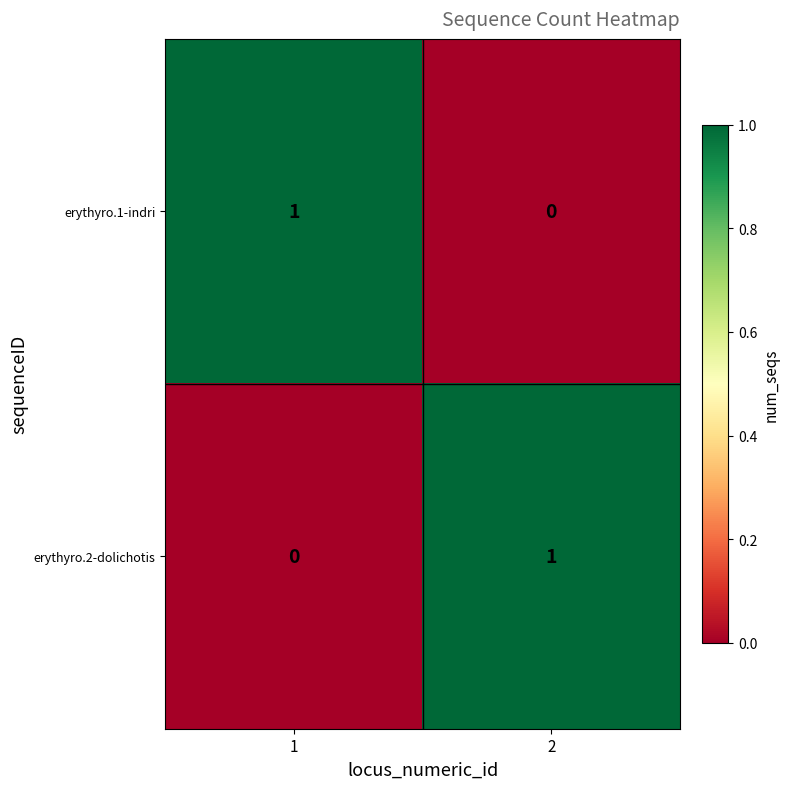

Rank the categories by erythyro.2-dolichotis value from lowest to highest.

1, 2